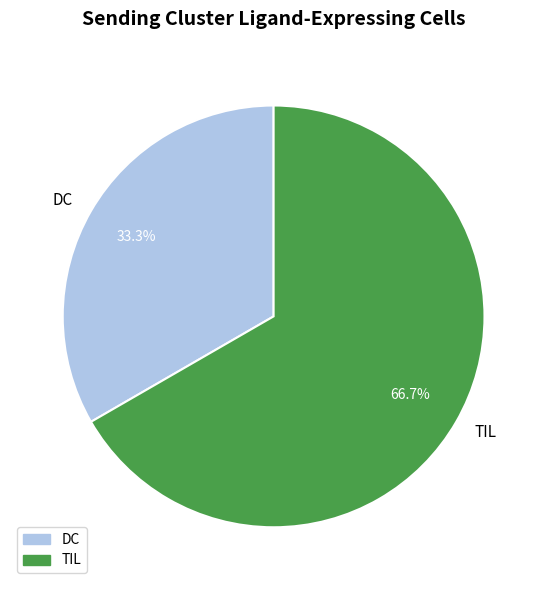

Do DC and TIL together represent more than half of the pie?

Yes